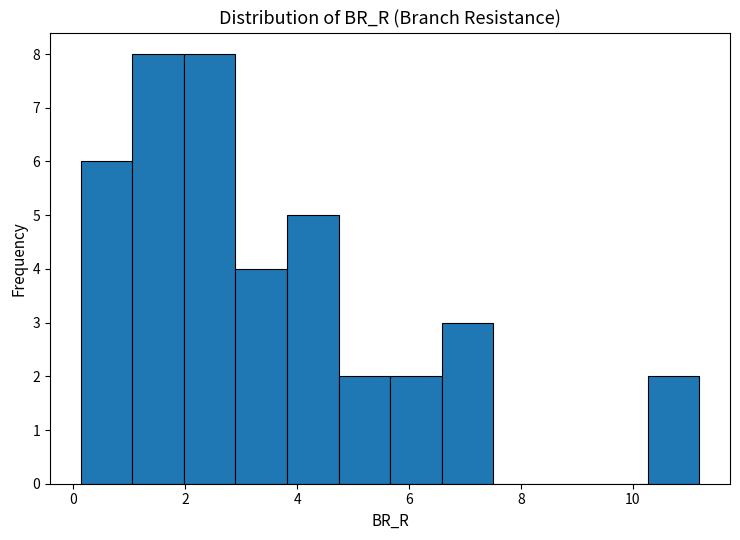

Reading left to right, transcribe this chart: for each bar, give the range it covers on the x-axis and its height. Neither the bar edges nor the heights are printed on the chart, so give them approximately, as read against the axes.

0.2 to 1.0: 6
1.0 to 2.0: 8
2.0 to 2.8: 8
2.8 to 3.8: 4
3.8 to 4.8: 5
4.8 to 5.6: 2
5.6 to 6.6: 2
6.6 to 7.6: 3
7.6 to 8.4: 0
8.4 to 9.4: 0
9.4 to 10.2: 0
10.2 to 11.2: 2